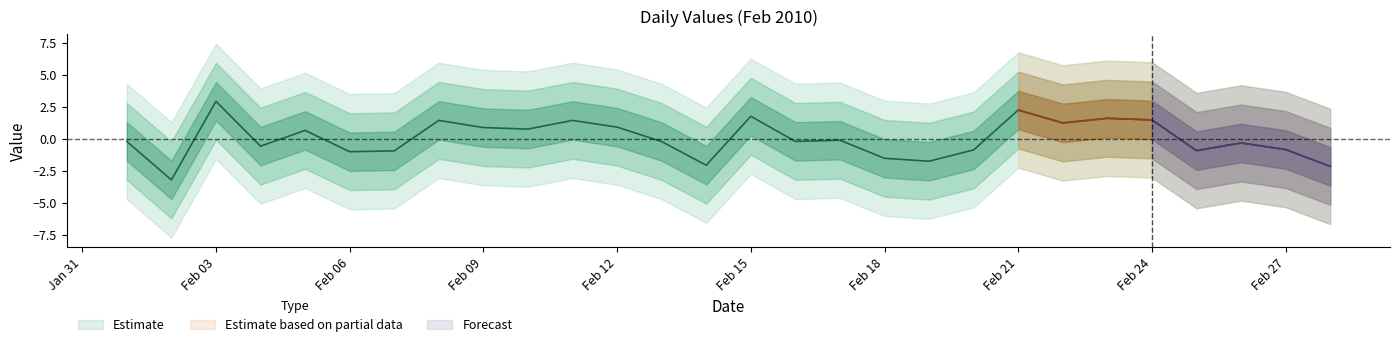

What is the value of the 27th point from the left?

-0.9